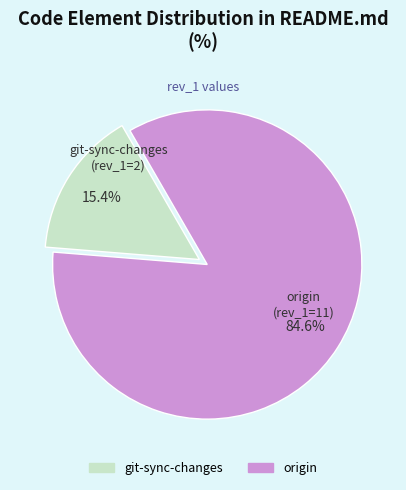

Which category accounts for the majority?

origin